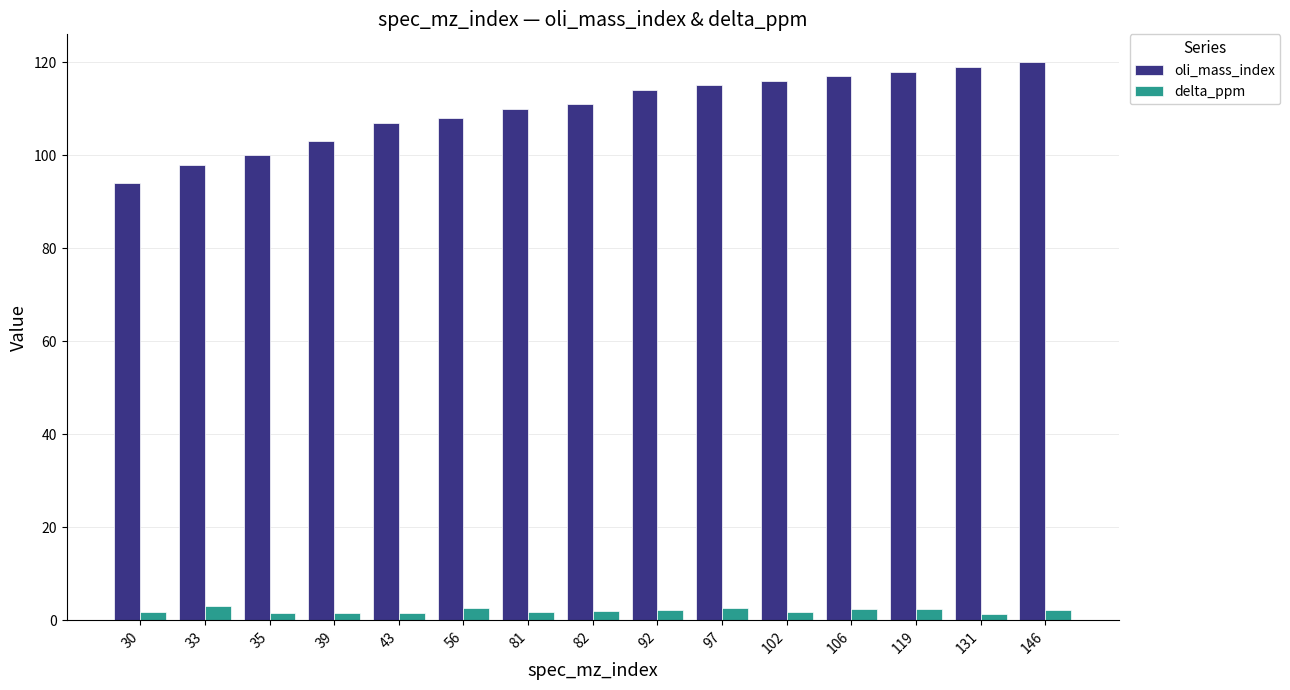

Which series changed the most between 43 and 82?

oli_mass_index